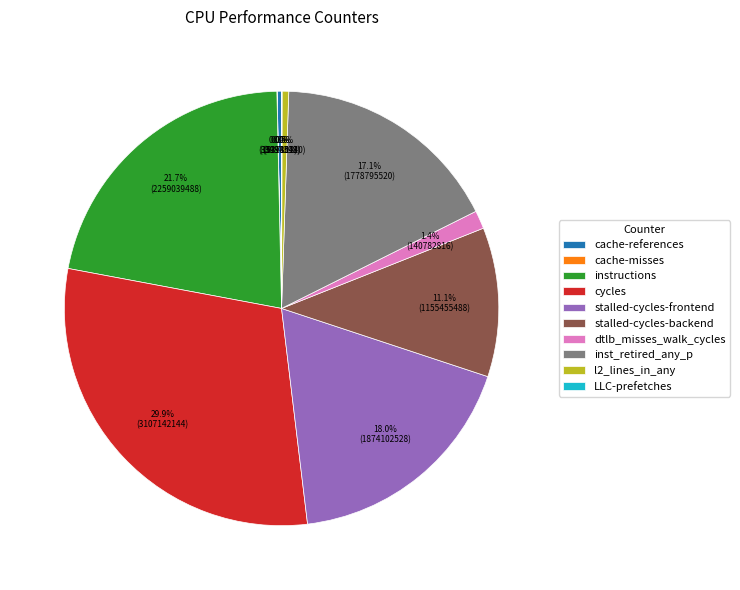

What is the largest slice in the pie chart?

cycles